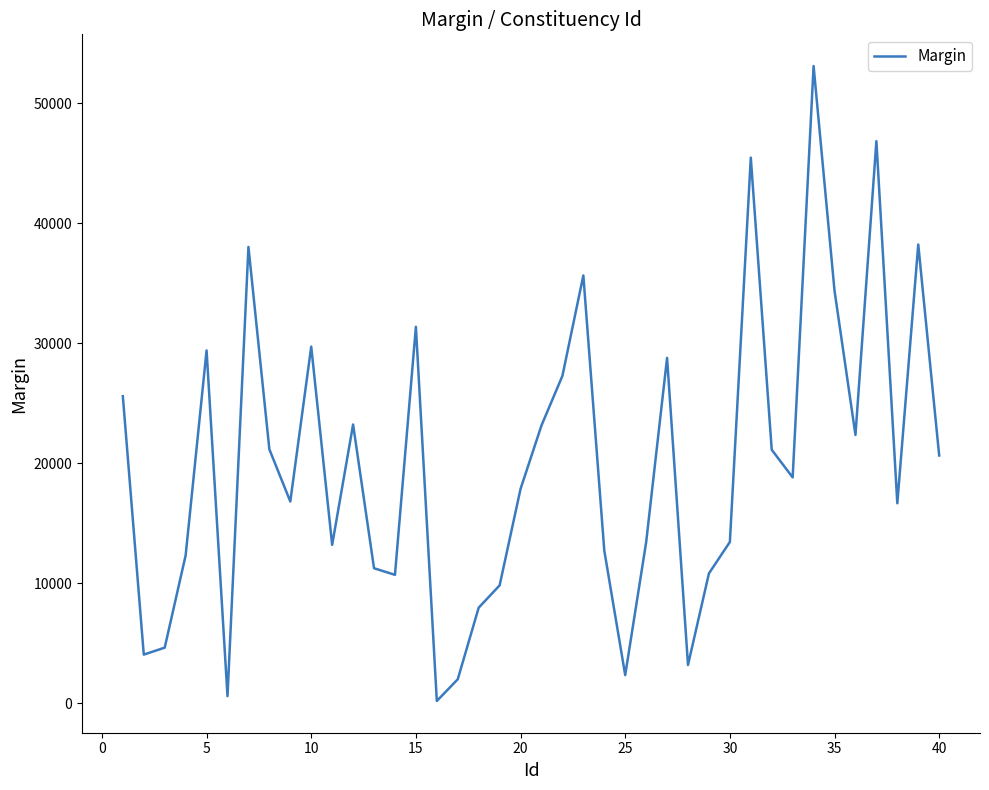

What is the difference between the maximum and minimum values?

52903